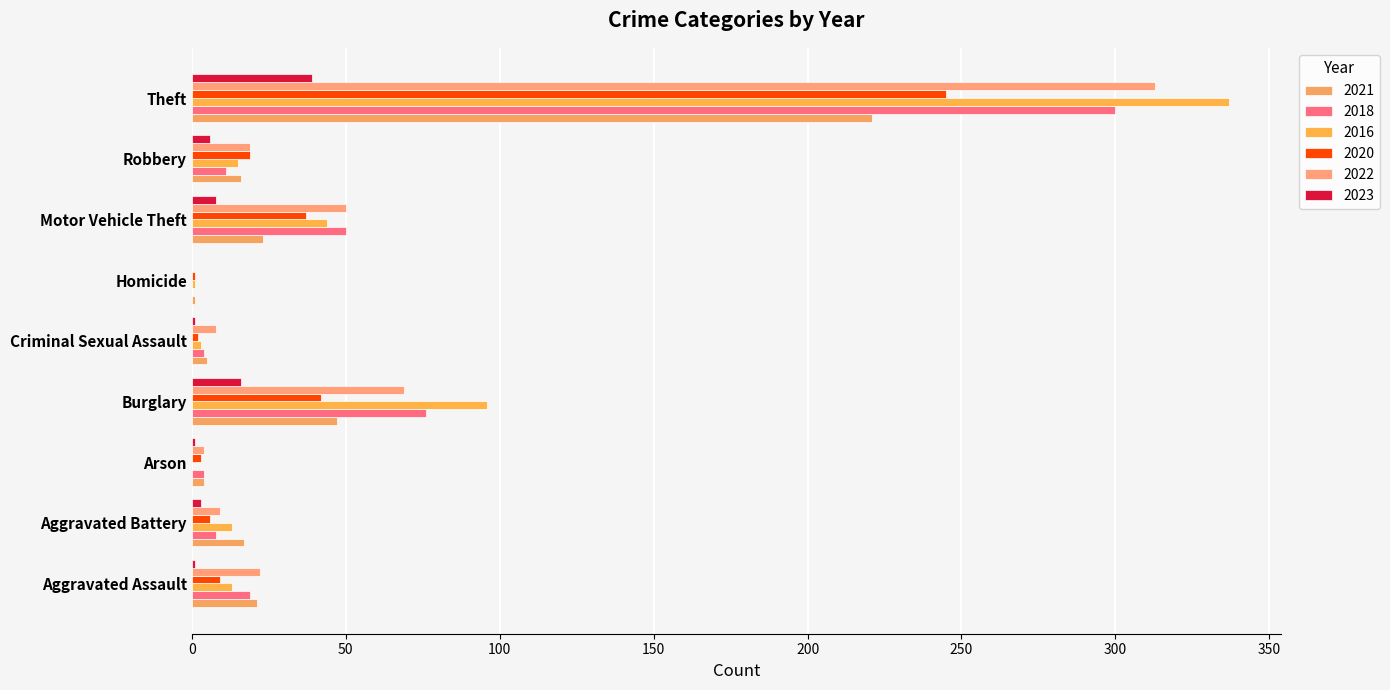

How many values in 2022 are above zero?

8